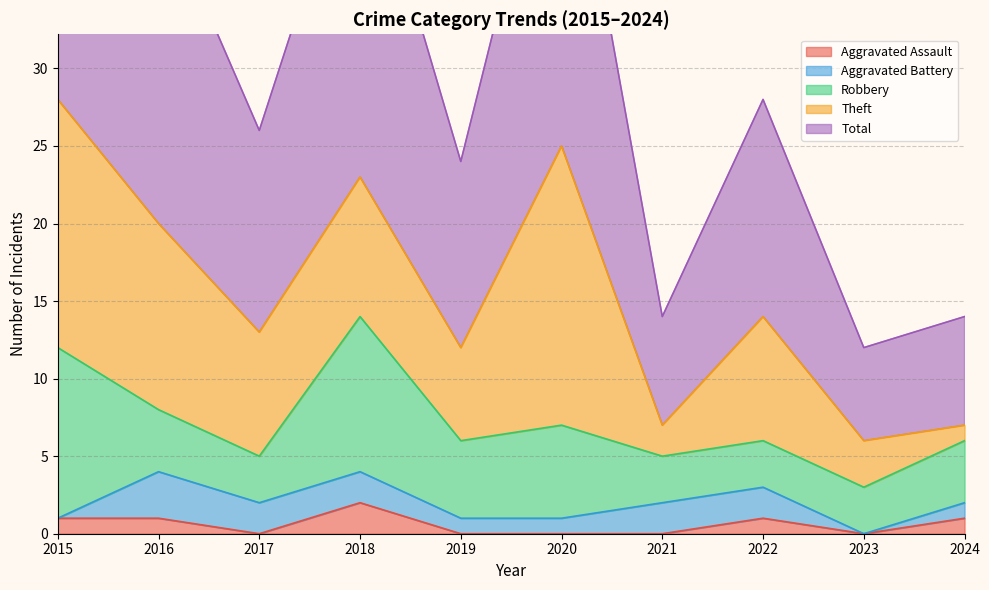

True or false: Theft and Total cross at least once.

False